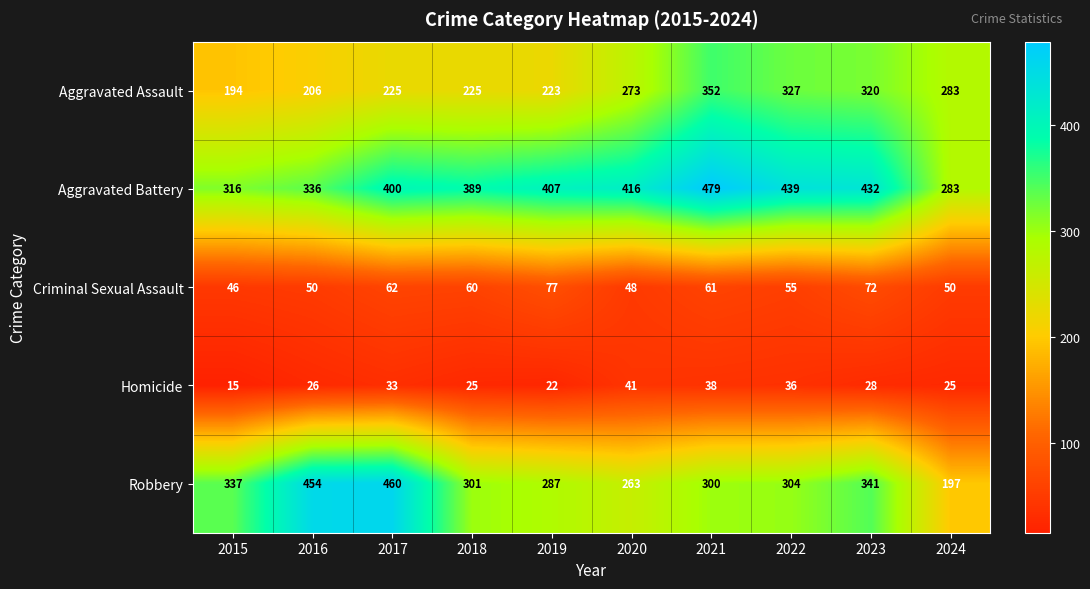

Where does the Homicide series first go above 28?

2017